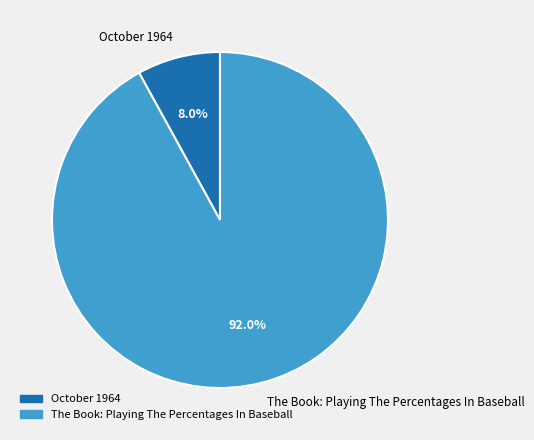

To the nearest percent, what percentage of the pie is The Book: Playing The Percentages In Baseball?

92%